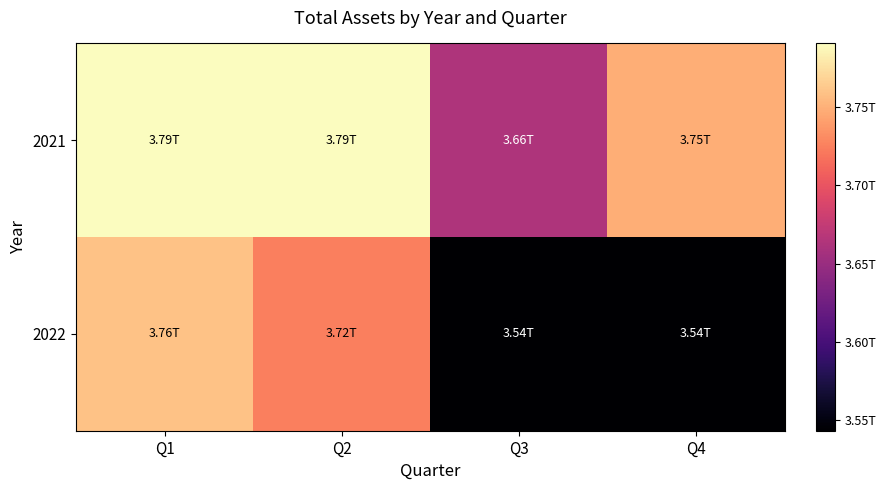

Which series changed the most between Q1 and Q4?

2022